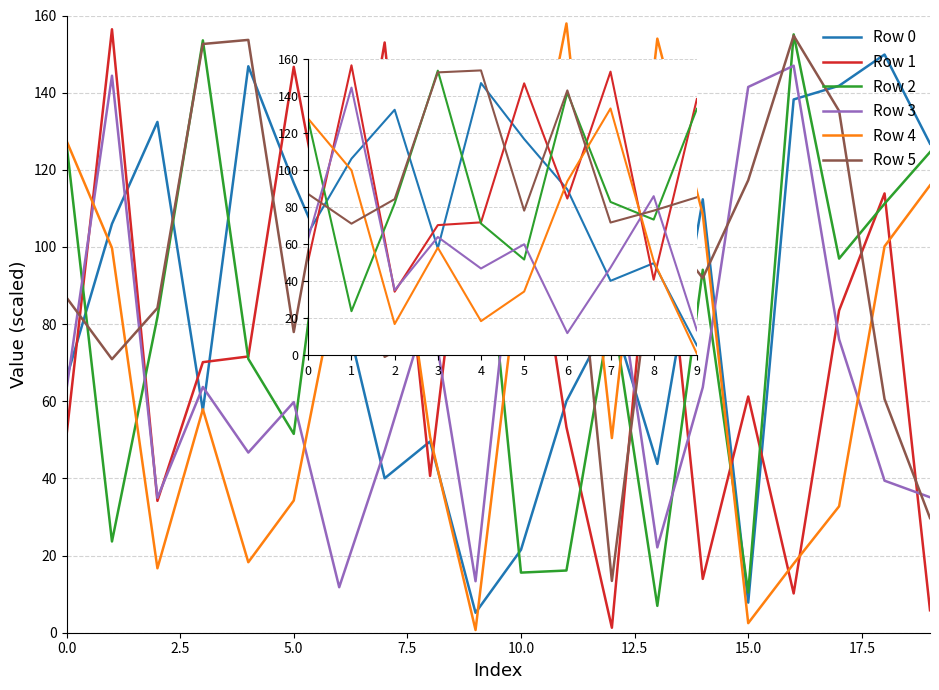

What is the highest value of the Row 4 series?

157.9